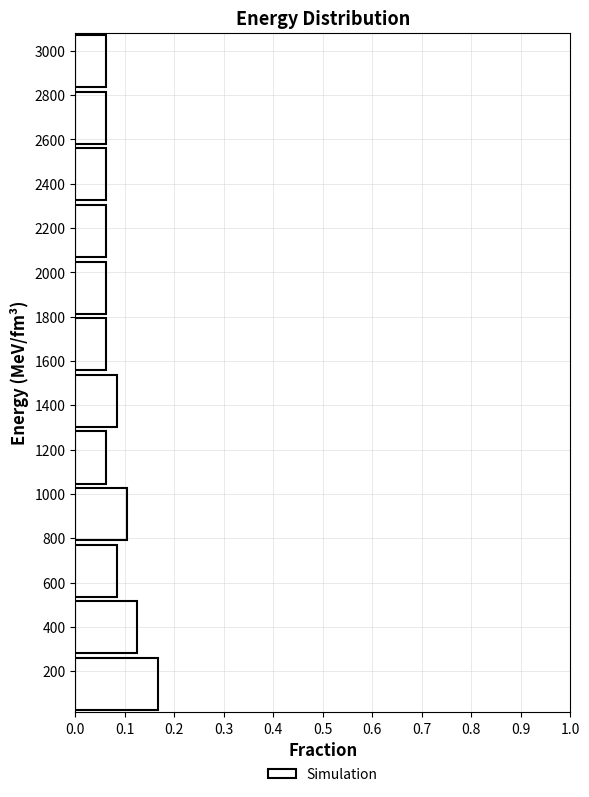

Reading bottom to top, list every bar in this chart as the range it spans on the y-axis followed by its length. Neither the bar edges nor the lengths are printed on the chart, so give them approximately, as read against the axes.

20 to 260: 0.17
260 to 520: 0.13
520 to 780: 0.08
780 to 1040: 0.10
1040 to 1300: 0.06
1300 to 1540: 0.08
1540 to 1800: 0.06
1800 to 2060: 0.06
2060 to 2320: 0.06
2320 to 2580: 0.06
2580 to 2820: 0.06
2820 to 3080: 0.06